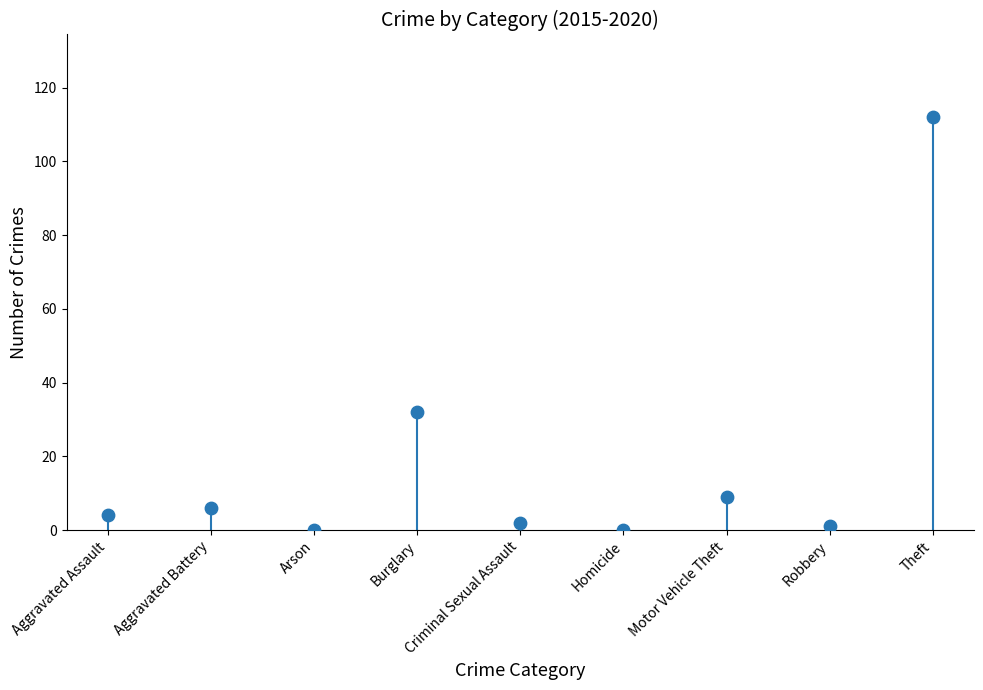

What is the range of Y values (max minus min)?

112